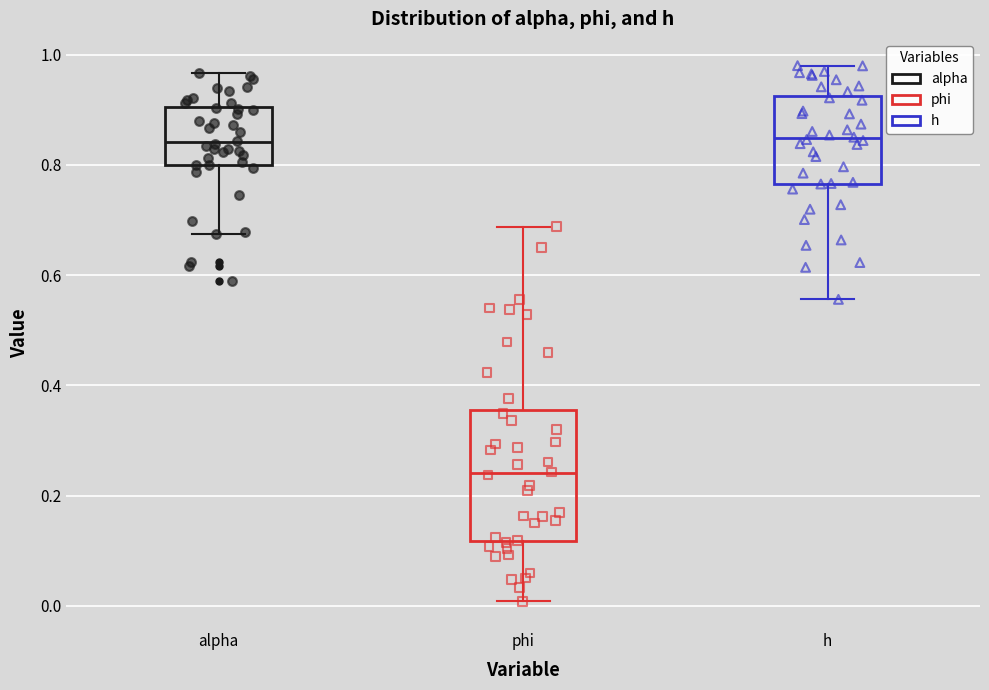

Which box has the lowest median line?

phi